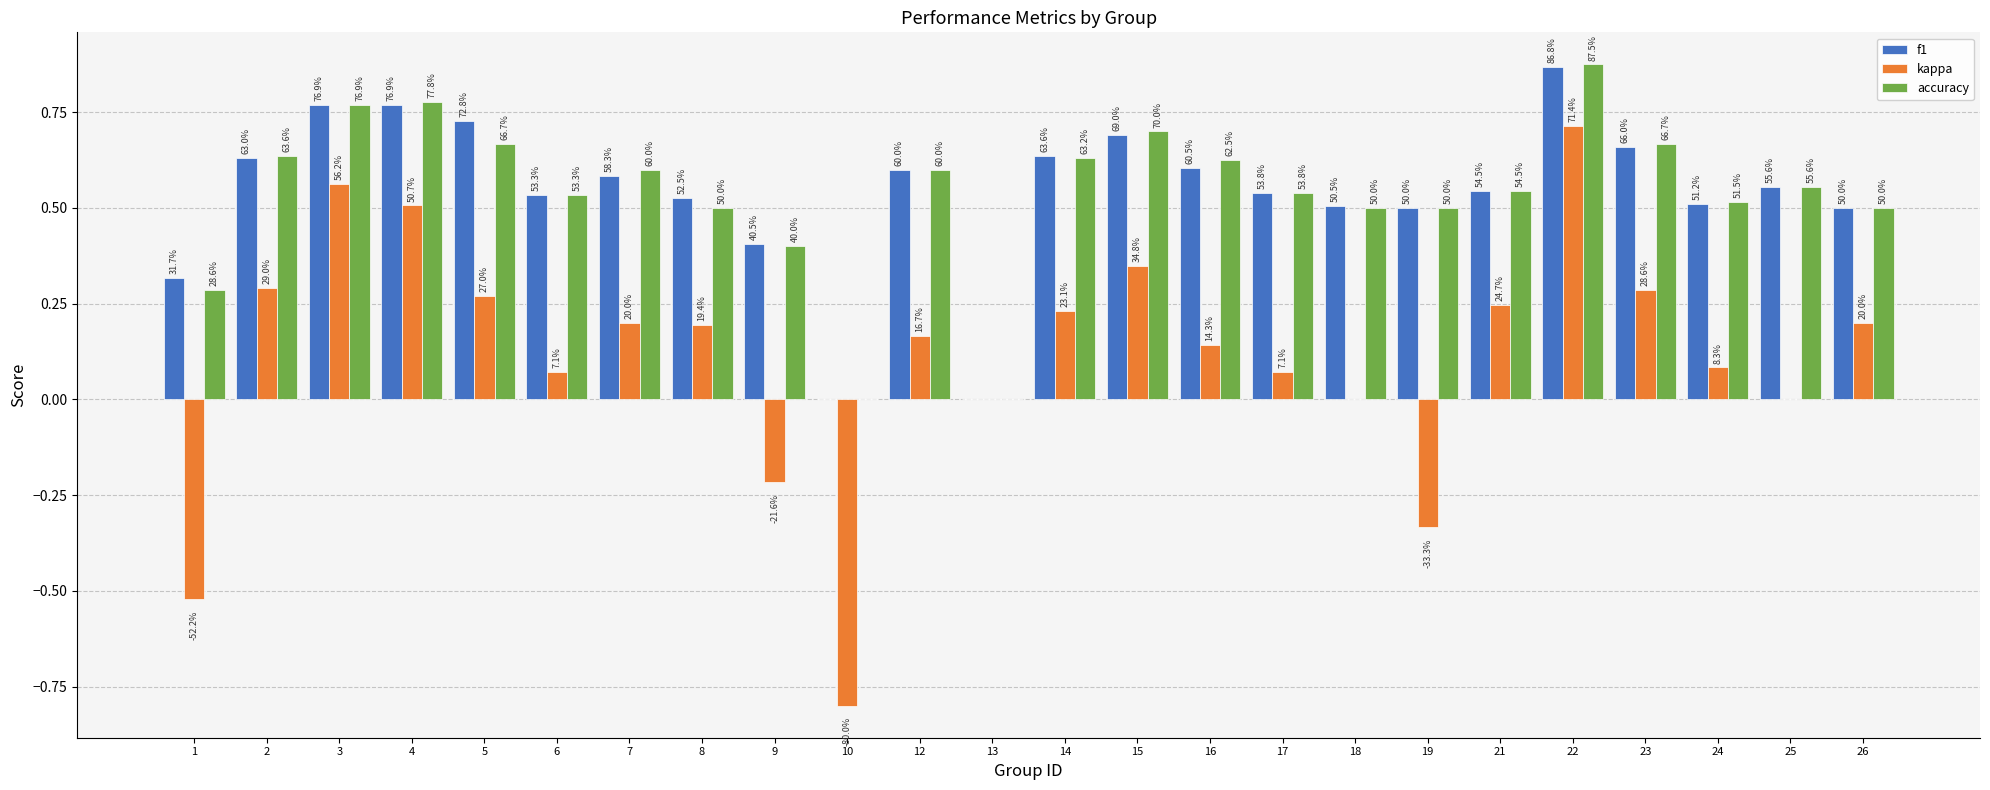

Which category has the highest value in the kappa series?

22